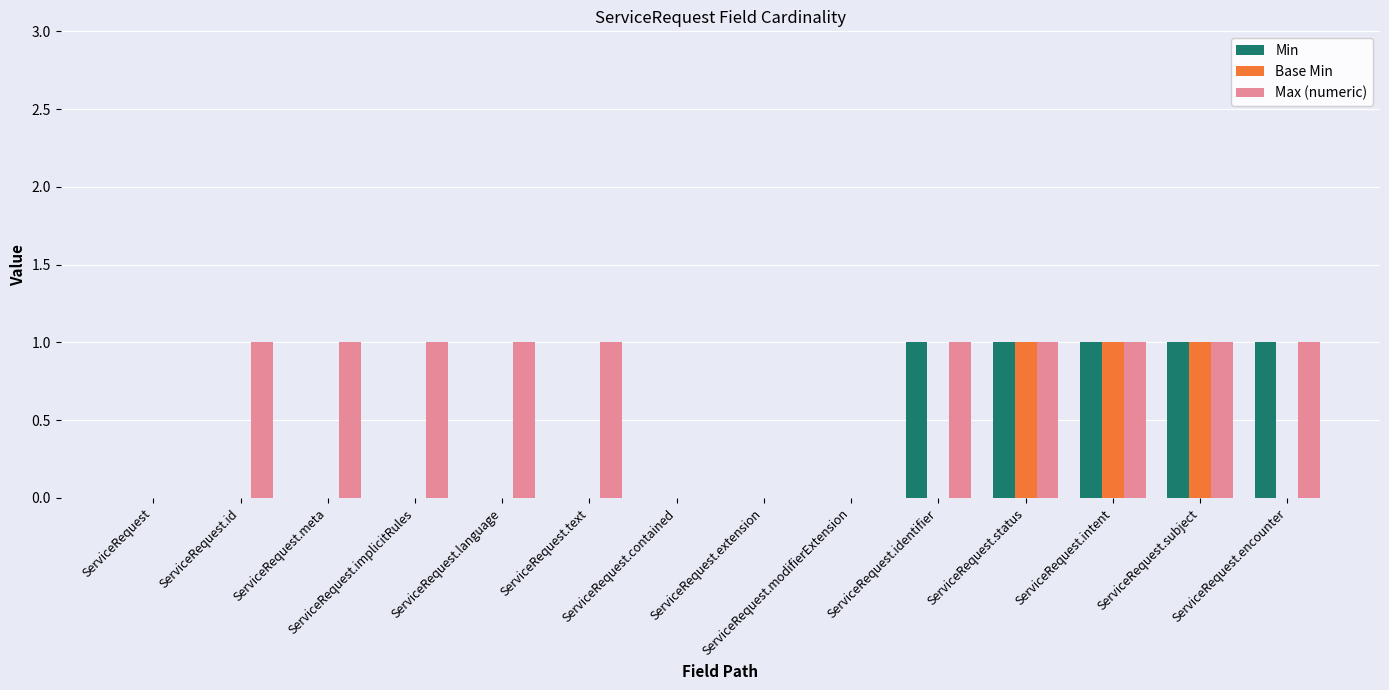

Reading left to right, what are all the values shown in this chart?

Min: ServiceRequest=0	ServiceRequest.id=0	ServiceRequest.meta=0	ServiceRequest.implicitRules=0	ServiceRequest.language=0	ServiceRequest.text=0	ServiceRequest.contained=0	ServiceRequest.extension=0	ServiceRequest.modifierExtension=0	ServiceRequest.identifier=1	ServiceRequest.status=1	ServiceRequest.intent=1	ServiceRequest.subject=1	ServiceRequest.encounter=1
Base Min: ServiceRequest=0	ServiceRequest.id=0	ServiceRequest.meta=0	ServiceRequest.implicitRules=0	ServiceRequest.language=0	ServiceRequest.text=0	ServiceRequest.contained=0	ServiceRequest.extension=0	ServiceRequest.modifierExtension=0	ServiceRequest.identifier=0	ServiceRequest.status=1	ServiceRequest.intent=1	ServiceRequest.subject=1	ServiceRequest.encounter=0
Max (numeric): ServiceRequest=0	ServiceRequest.id=1	ServiceRequest.meta=1	ServiceRequest.implicitRules=1	ServiceRequest.language=1	ServiceRequest.text=1	ServiceRequest.contained=0	ServiceRequest.extension=0	ServiceRequest.modifierExtension=0	ServiceRequest.identifier=1	ServiceRequest.status=1	ServiceRequest.intent=1	ServiceRequest.subject=1	ServiceRequest.encounter=1